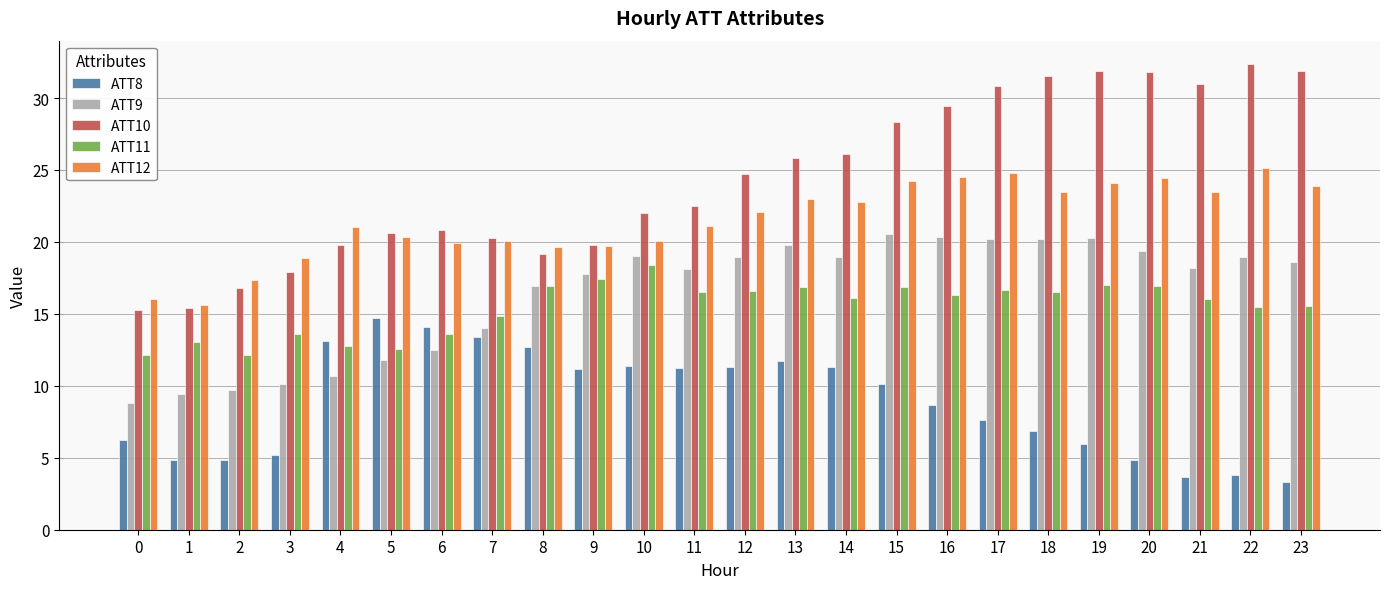

What is the difference between the second highest and second lowest values in the ATT8 series?

10.4